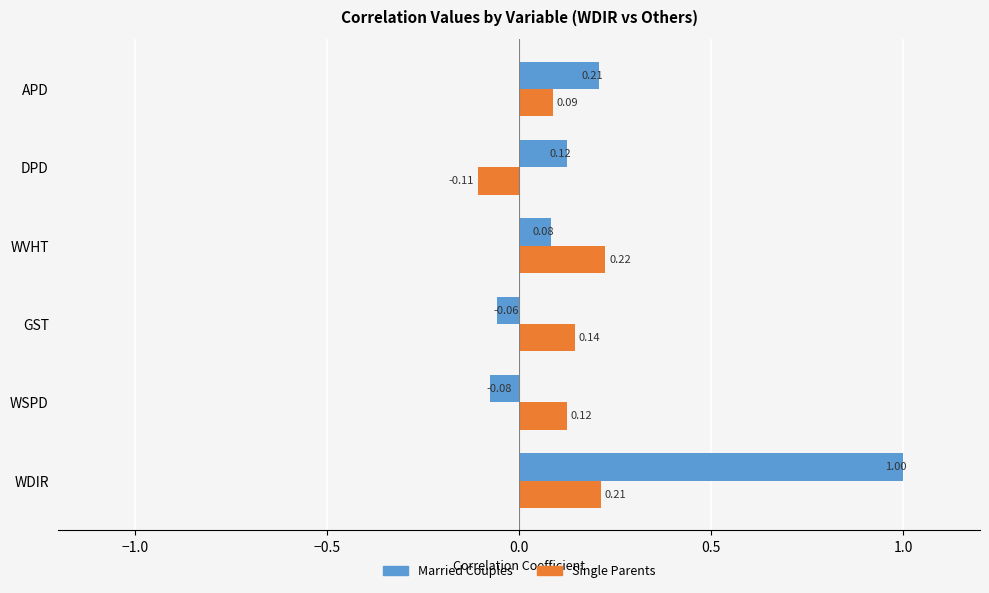

What is the sum of the Single Parents values at WSPD and WDIR?

0.3